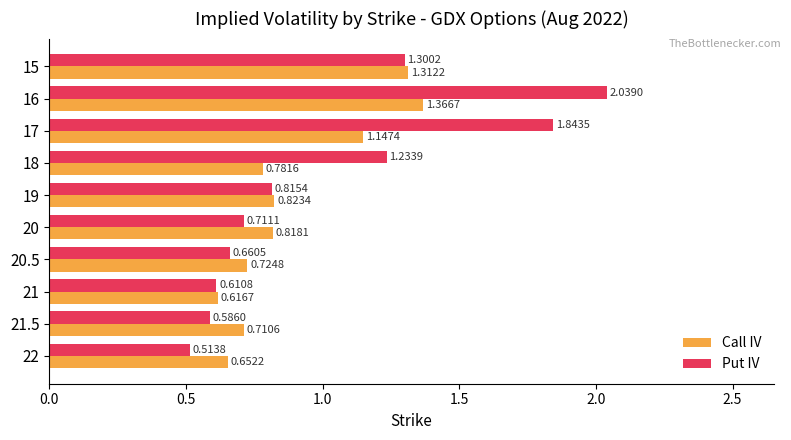

Is the value of Call IV at 20 greater than the value of Put IV at 21?

Yes